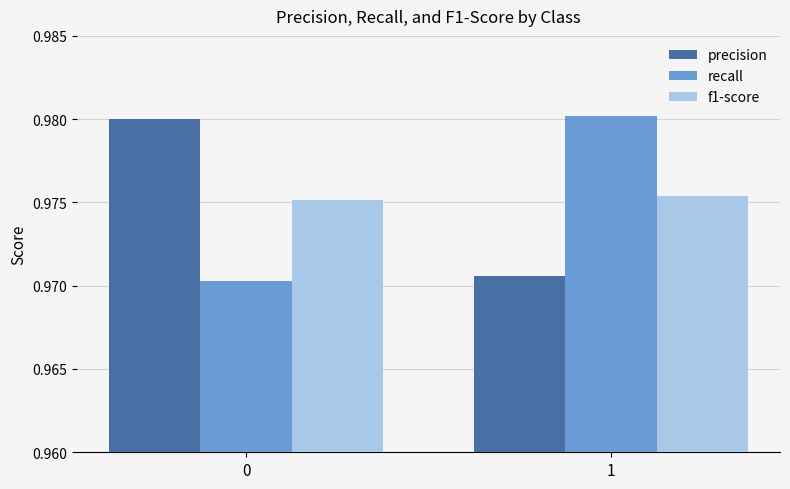

The precision series shows 0.5 at 1. True or false?

False